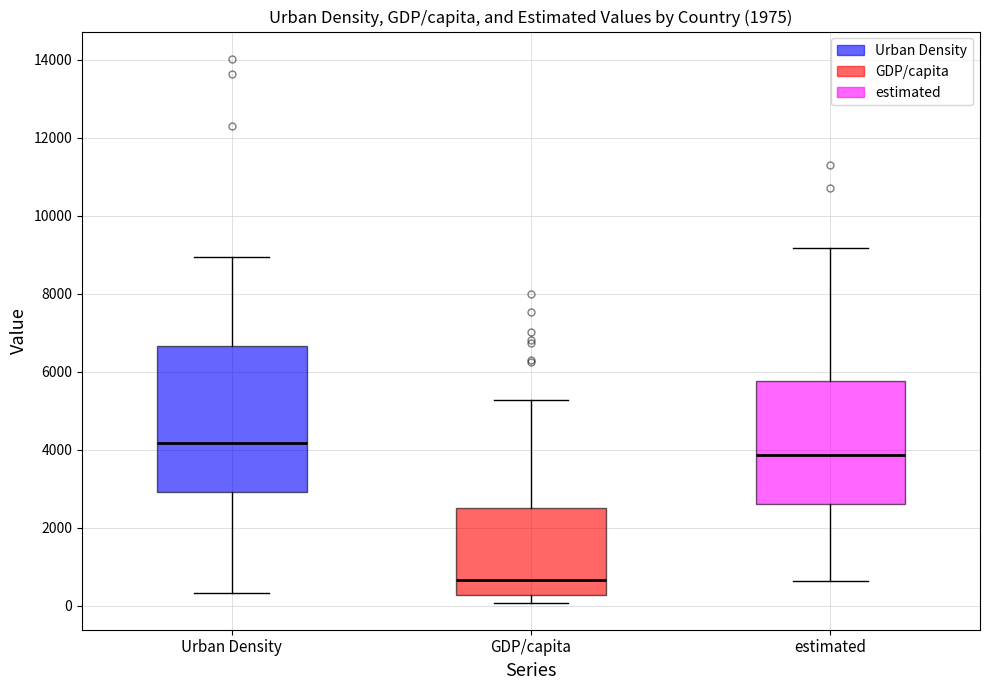

Reading left to right, transcribe this box plot: for each box, give where its median line is, the range the box spans, and where its two whiskers end, as read against the y-axis. The values are not printed on the chart, so give them approximately, as read against the axis.

Urban Density: median 4200, box 3000 to 6600, whiskers 400 to 9000
GDP/capita: median 600, box 200 to 2400, whiskers 0 to 5200
estimated: median 3800, box 2600 to 5800, whiskers 600 to 9200